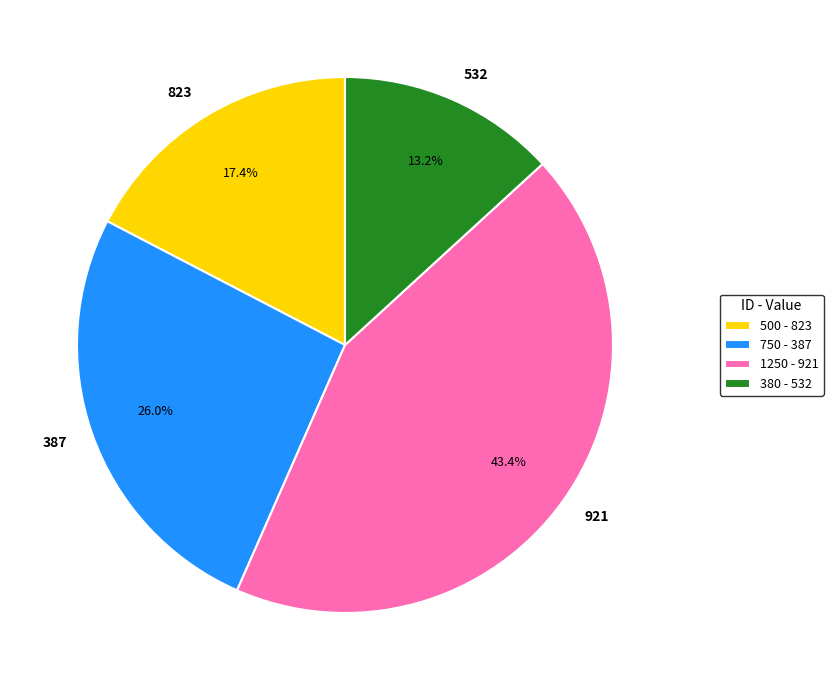

How many slices are in this pie chart?

4